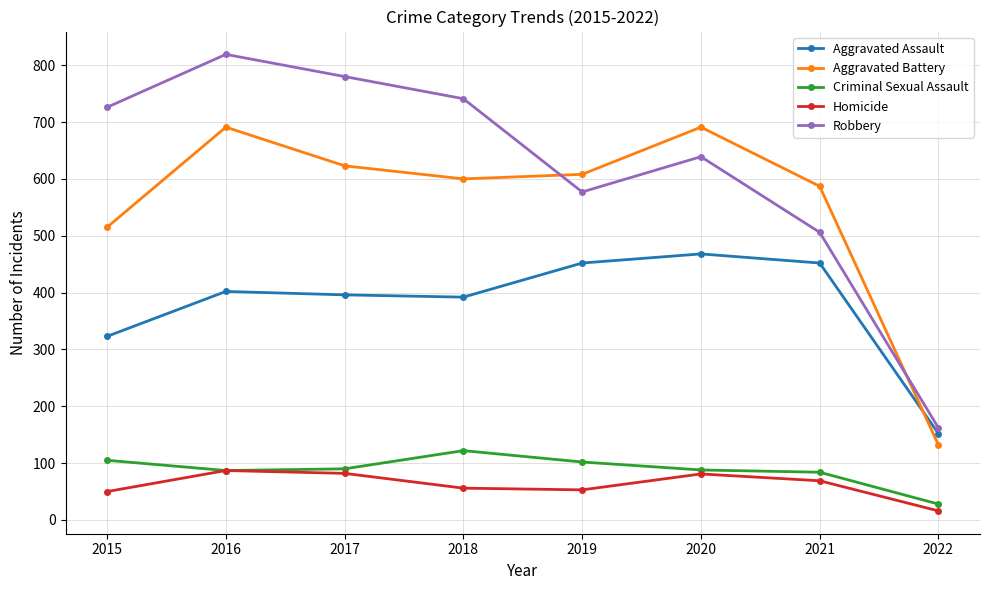

The value of Criminal Sexual Assault at 2017 is 149. True or false?

False